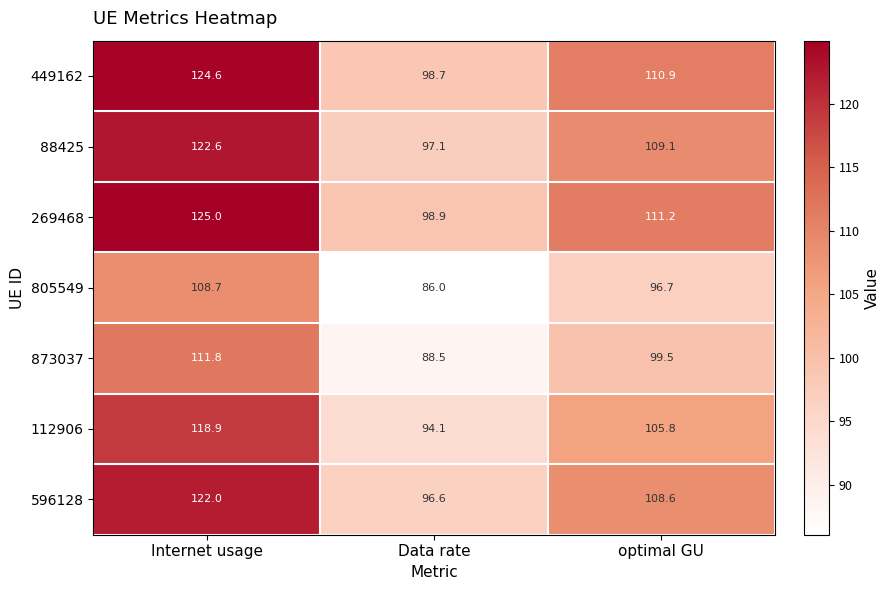

Which series has the widest spread of values?

269468